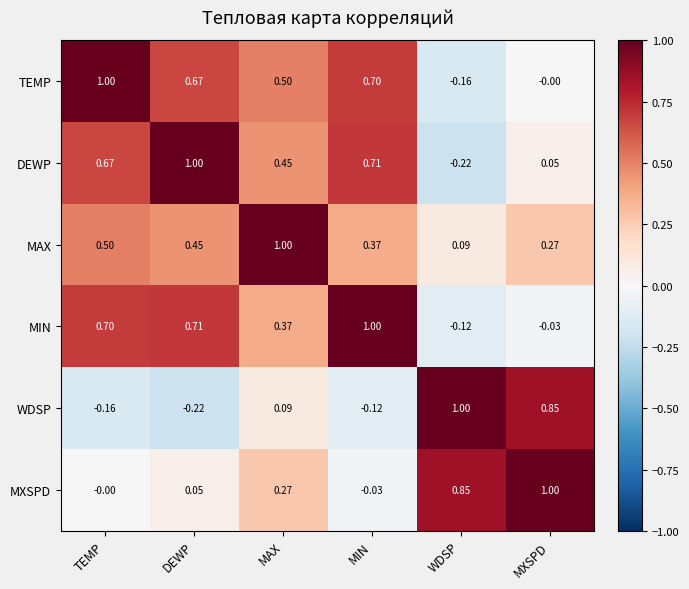

List the labels in order of DEWP value, smallest first.

WDSP, MXSPD, MAX, TEMP, MIN, DEWP